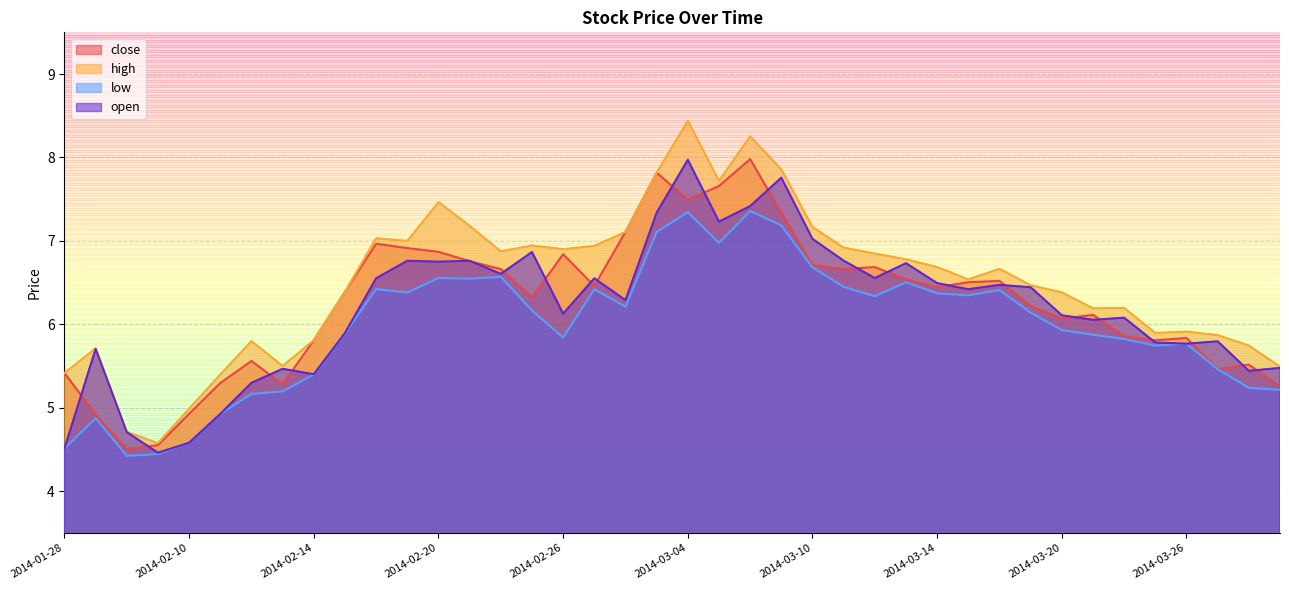

At how many categories does at least one series exceed 7?

10